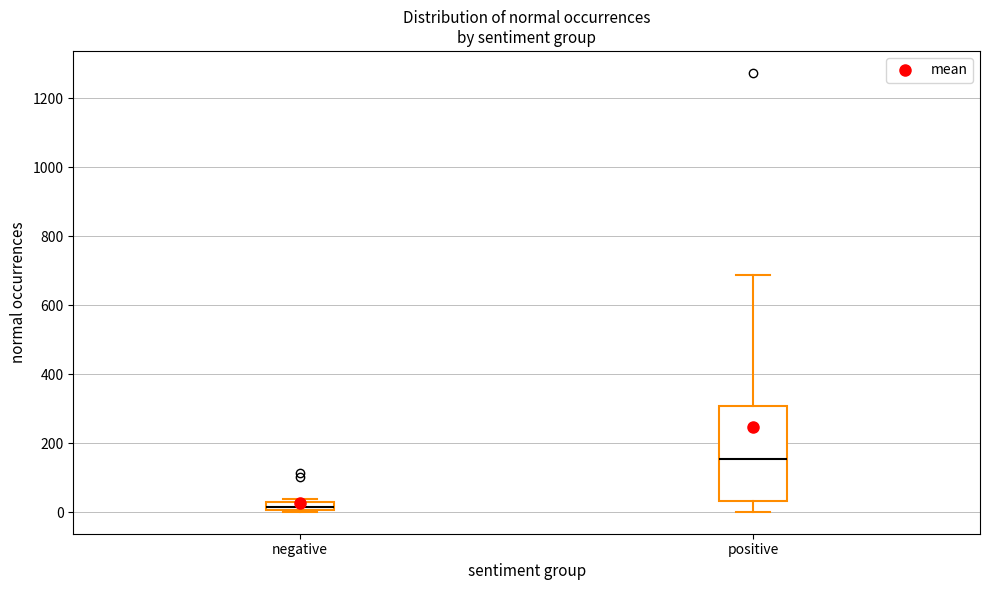

Which box is the tallest, from its lower edge to its upper edge?

positive